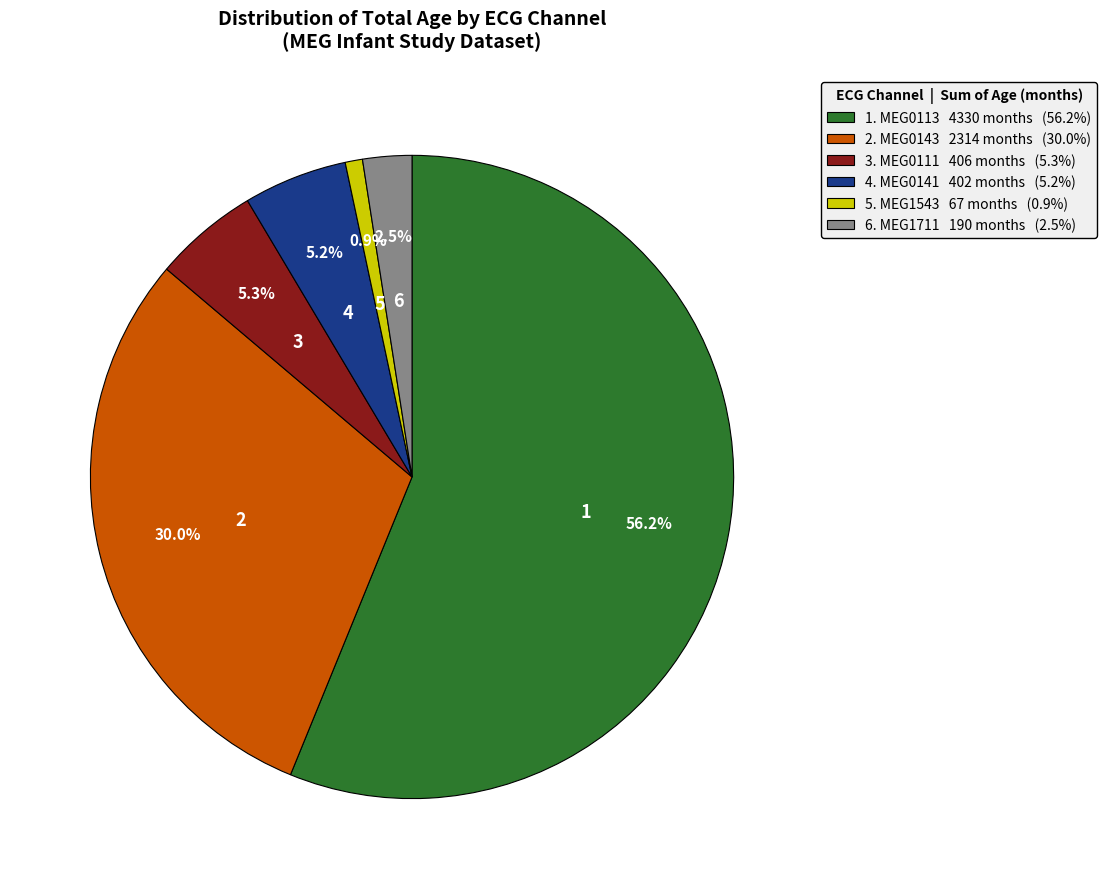

Is there a majority slice in this chart?

Yes